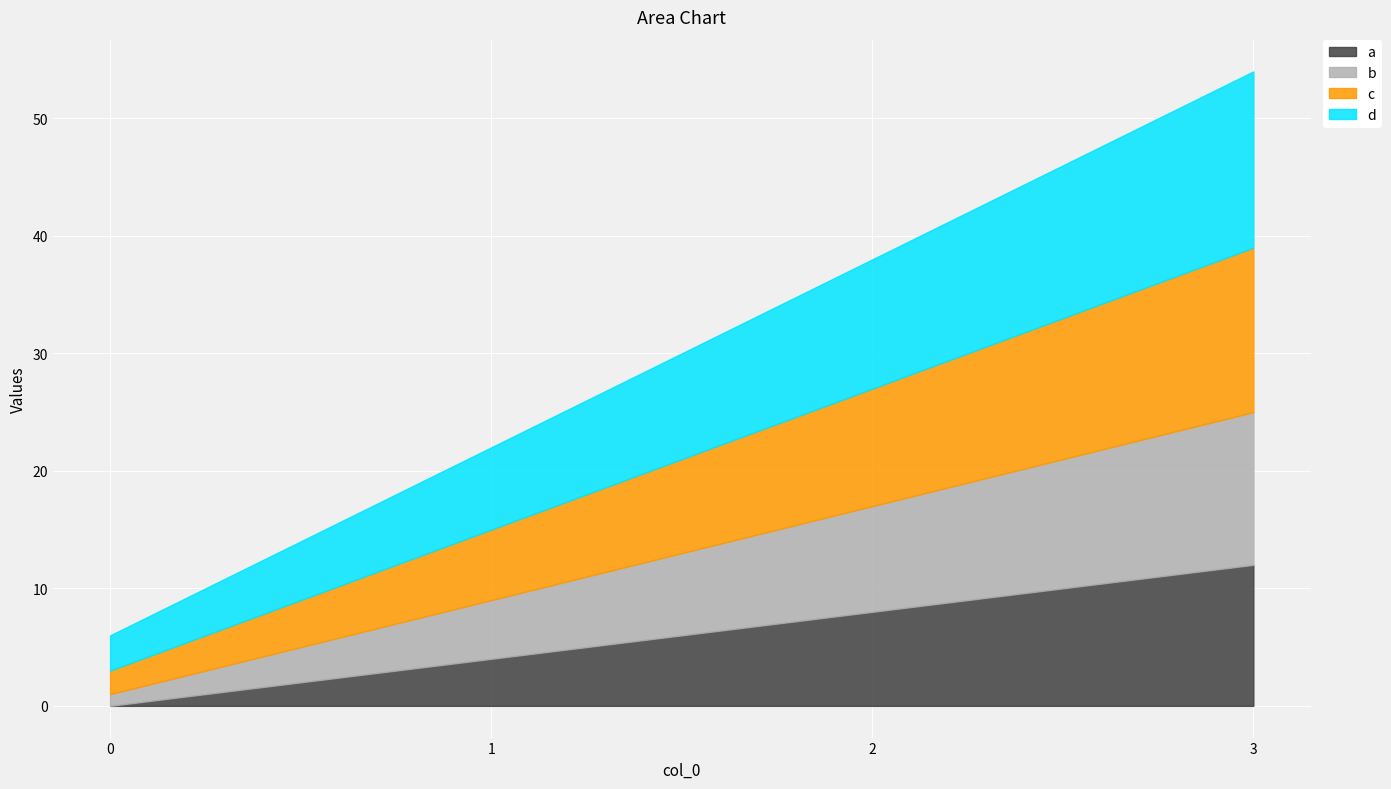

At which label does d first exceed 11?

3